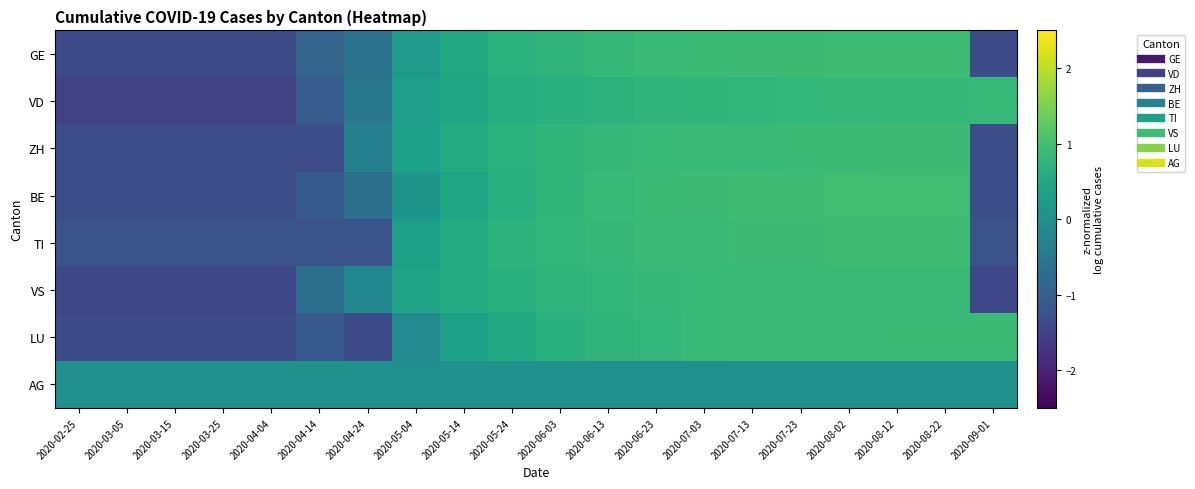

What is the total value across all series at 2020-08-02?

6.4